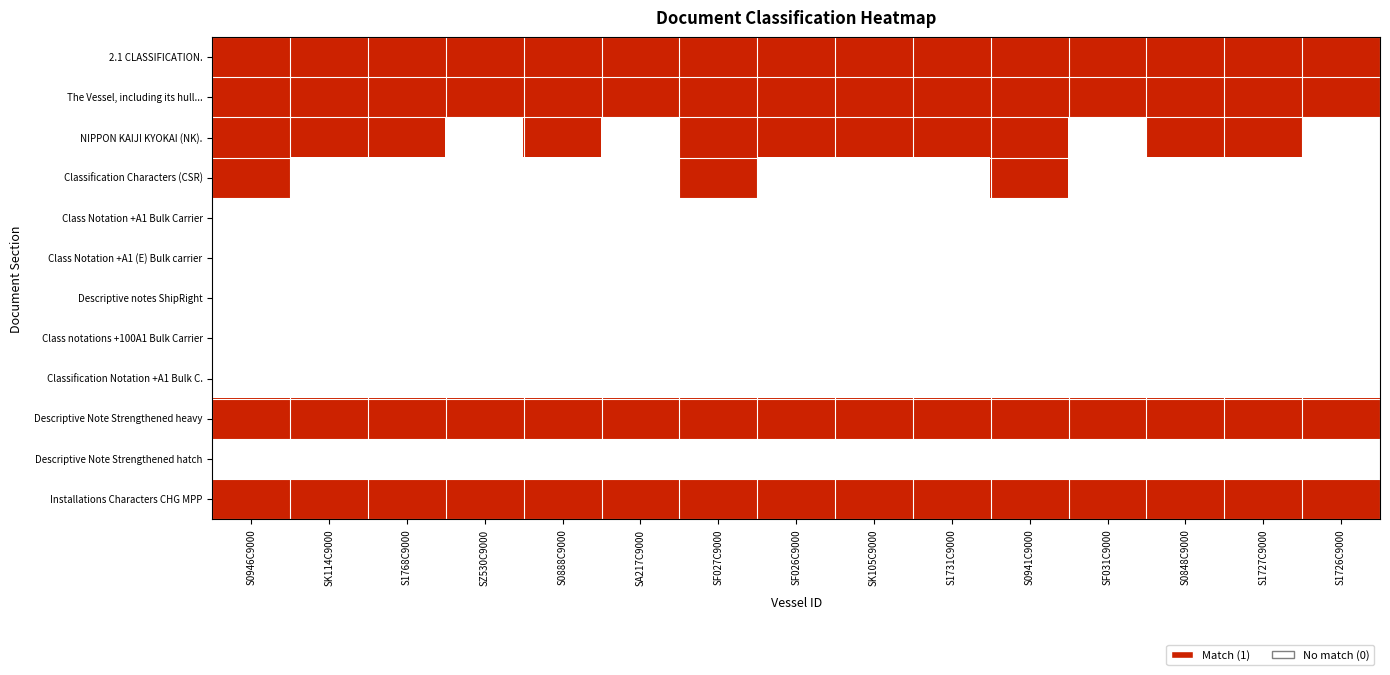

Which series has the largest total across all categories?

2.1 CLASSIFICATION.